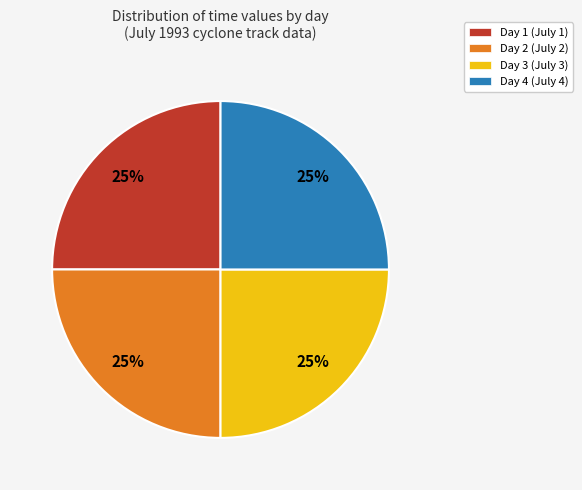

What is the ratio of the value at Day 2 (July 2) to the value at Day 1 (July 1)?

1.0